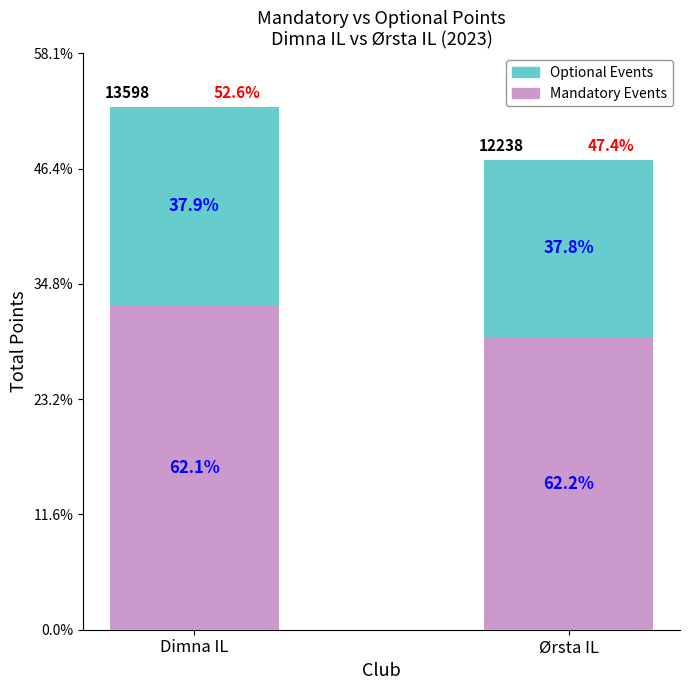

What are all the series names shown in the legend?

Optional Events, Mandatory Events